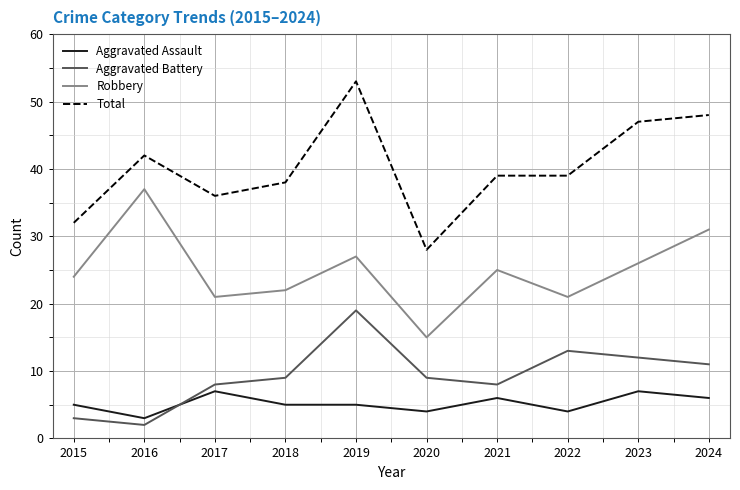

What is the approximate value of Aggravated Assault at 2023?

7